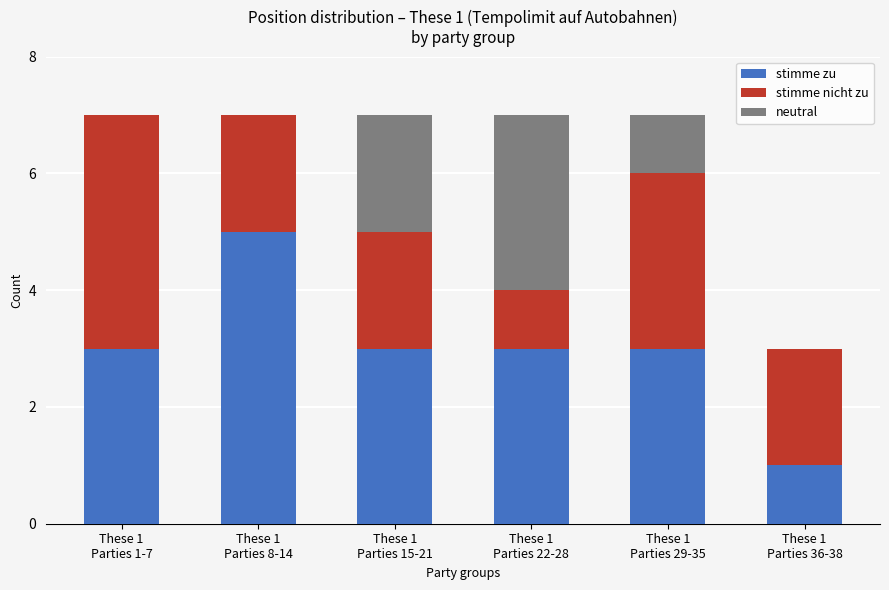

What is the sum of all stimme zu values?

18